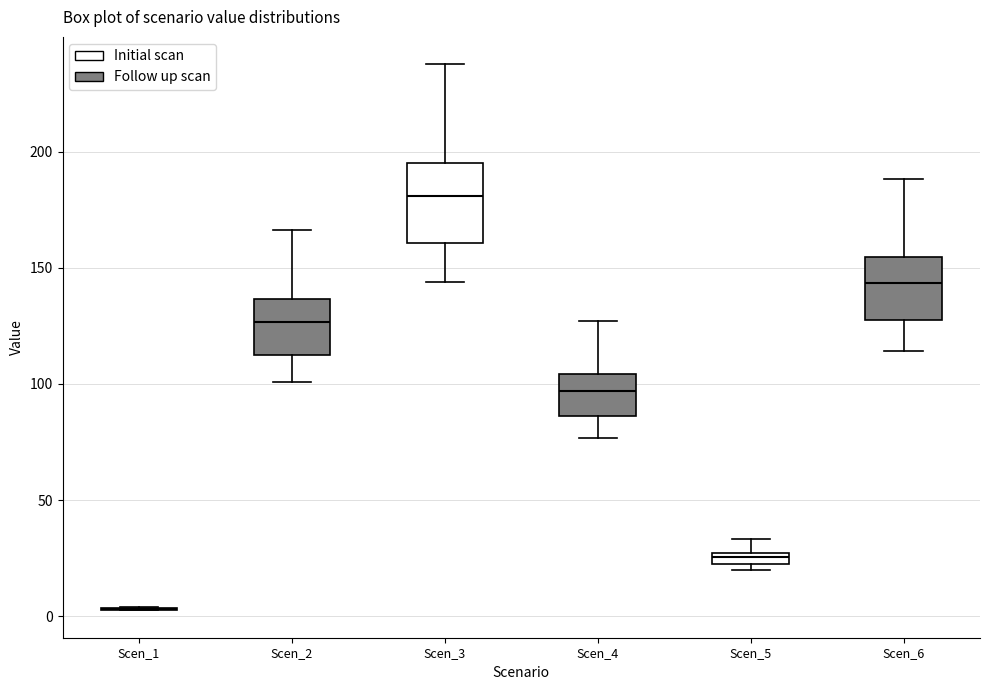

Comparing the boxes themselves (not the whiskers), which one is the tallest?

Scen_3